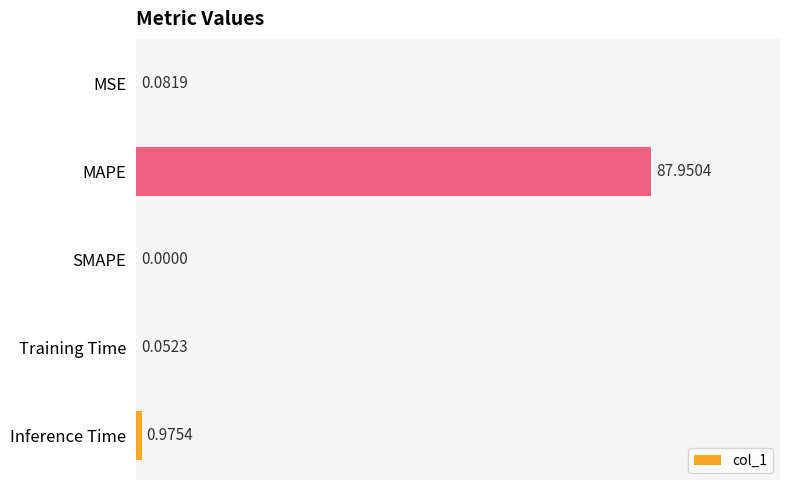

Where is the data nearest to the value 43?

Inference Time